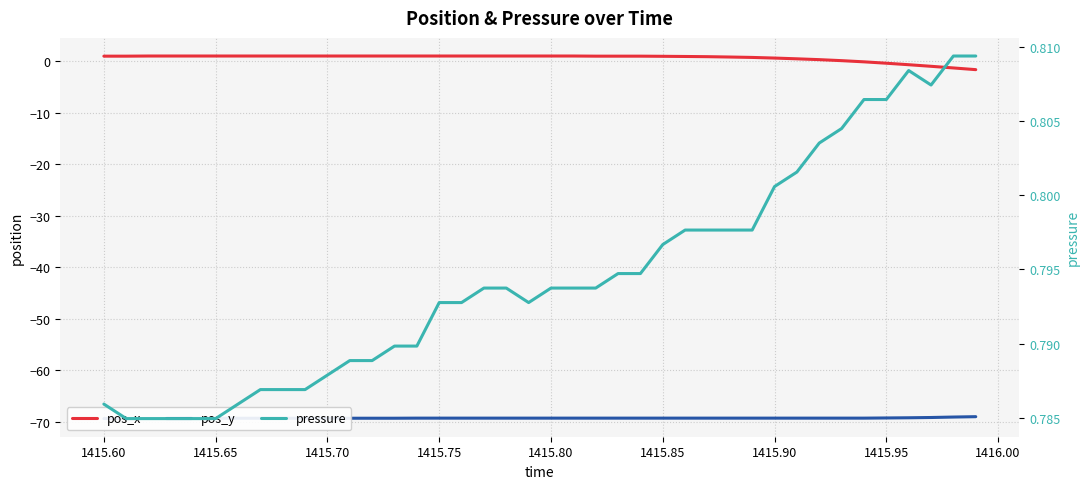

How many intersections are there between pressure and pos_x?

1